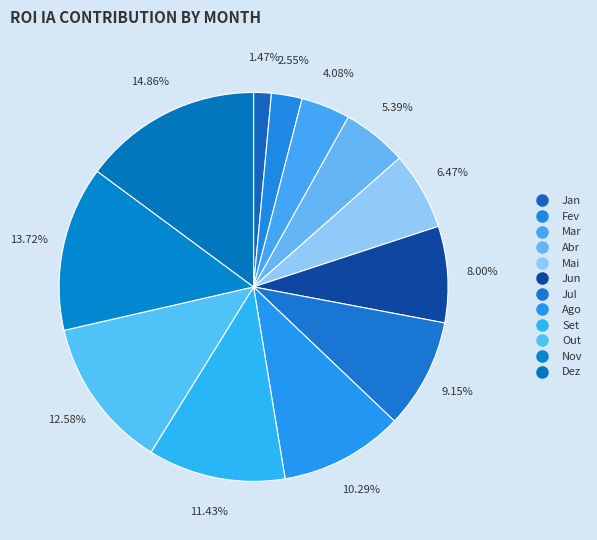

To the nearest percent, what is the difference between the Ago and Abr slice percentages?

5%